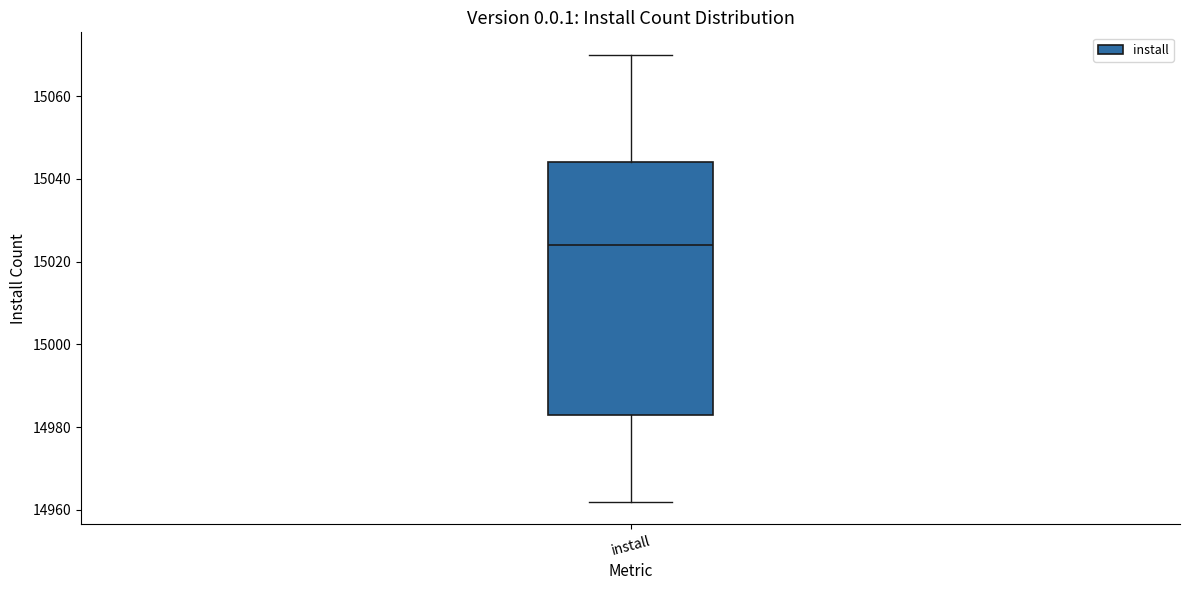

Read this box plot against the y-axis: the position of the median line, the range covered by the box, and the ends of both whiskers. The values are not printed on the chart, so give them approximately, as read against the axis.

median 15024, box 14984 to 15044, whiskers 14962 to 15070